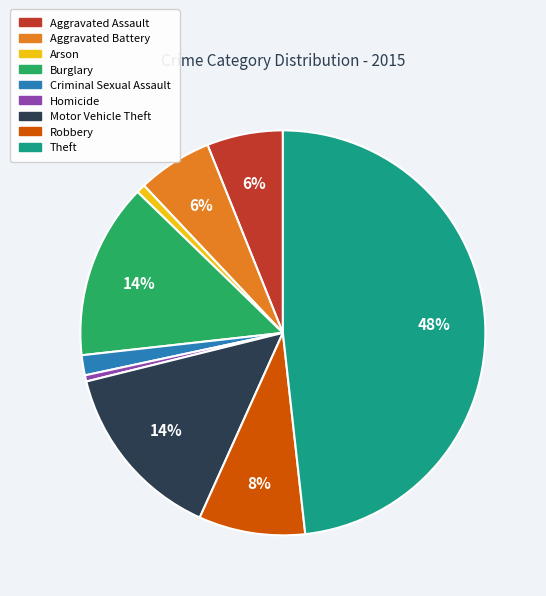

Which slice is the largest?

Theft